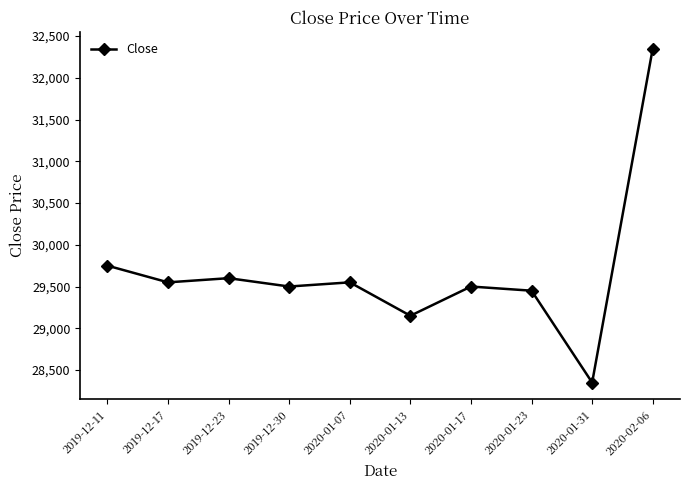

How many series are shown in this chart?

1